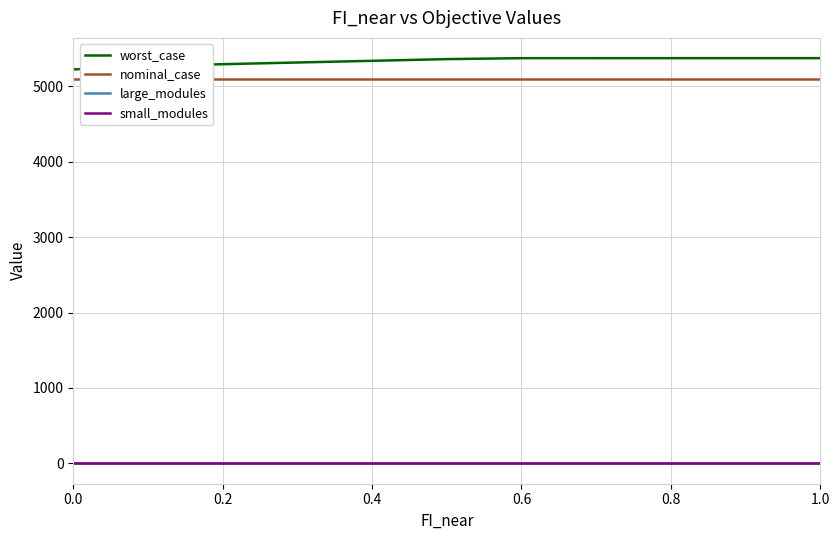

Which series has the largest total across all categories?

worst_case